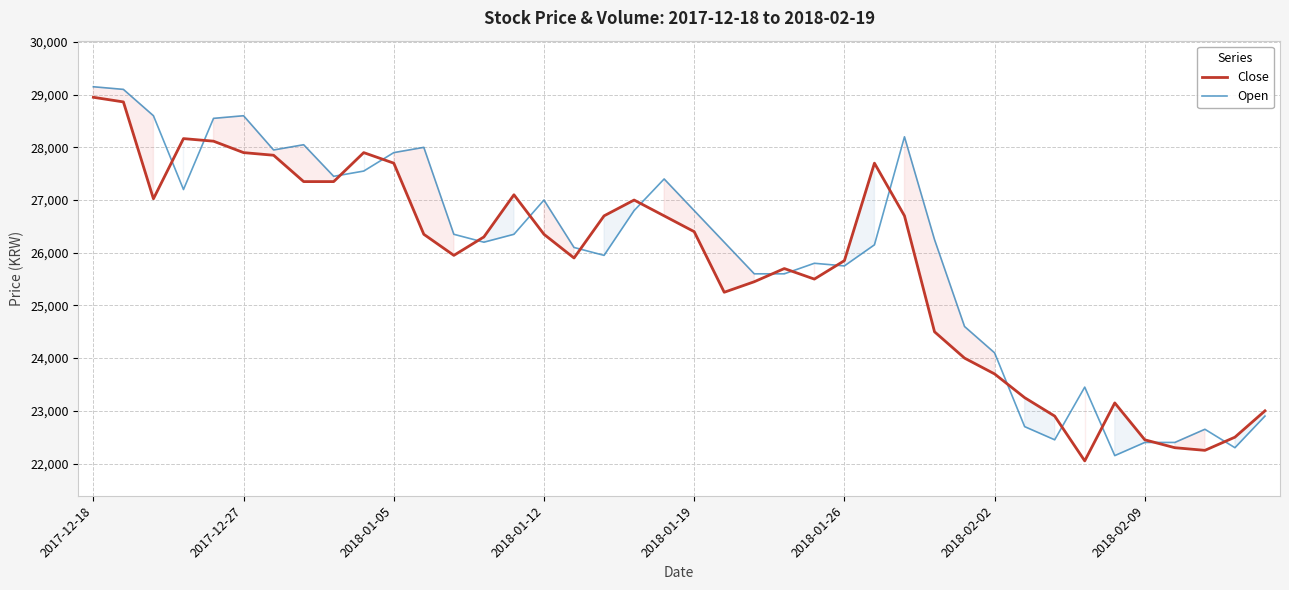

What is the highest value of the Open series?

29150